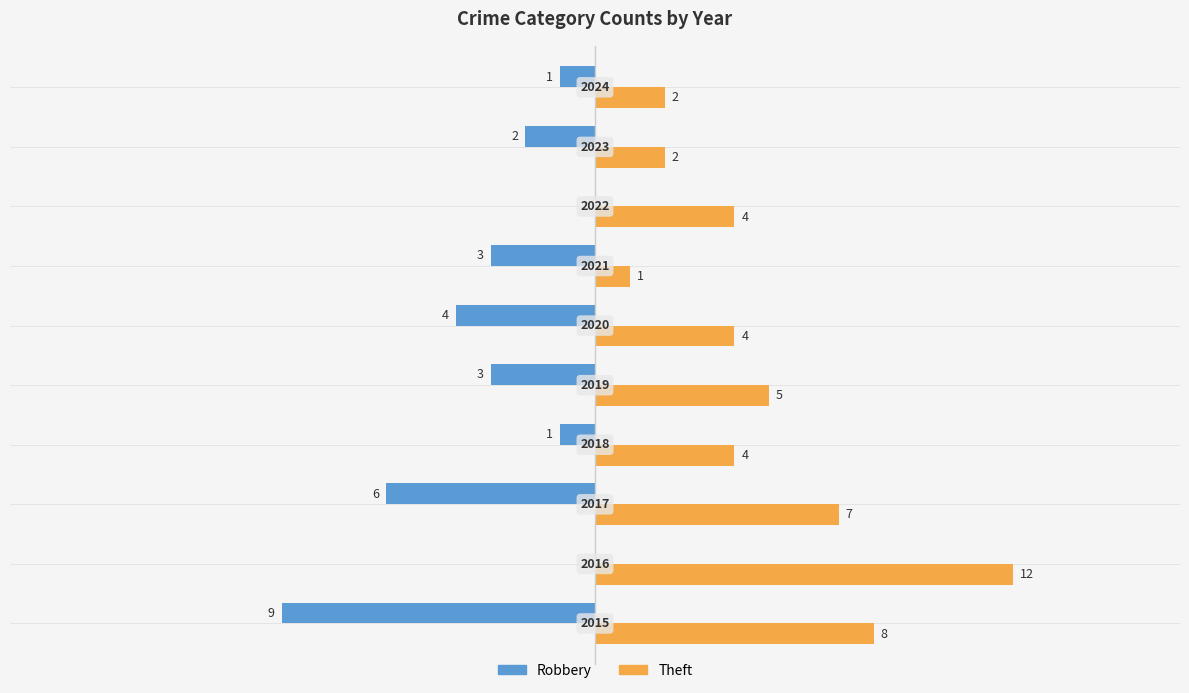

What is the sum of all Theft values?

49